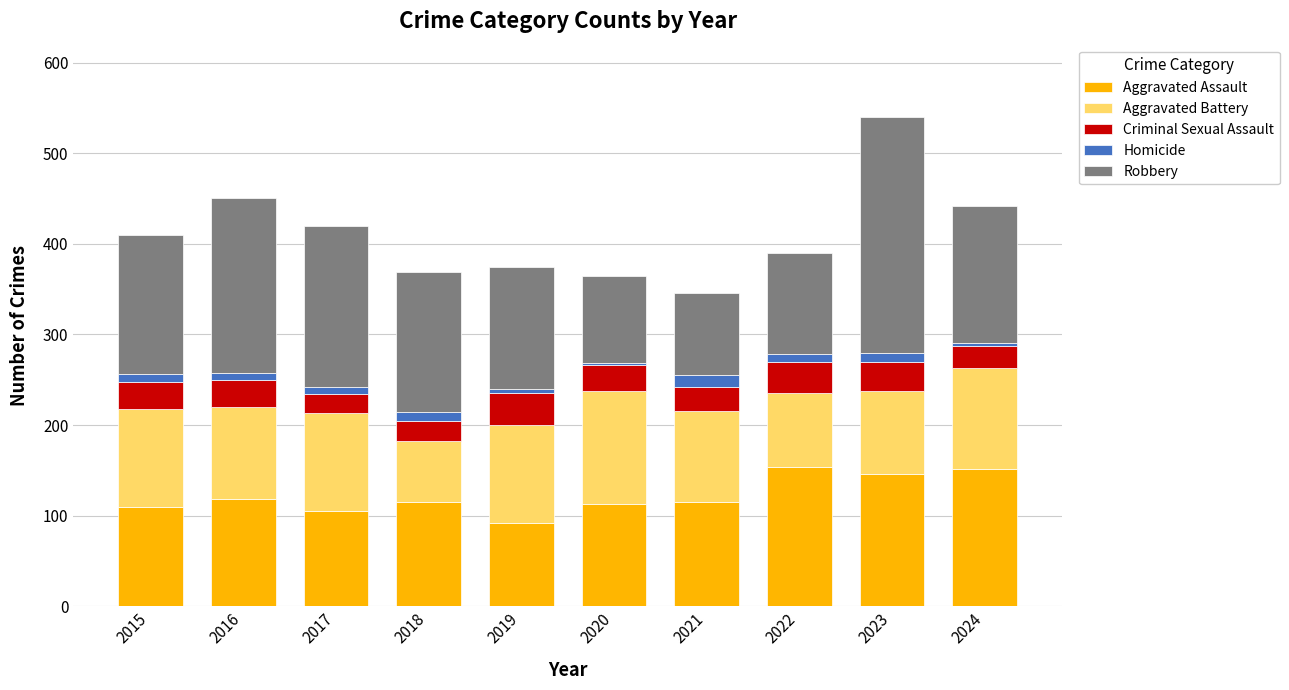

At which category is the sum across all series the highest?

2023